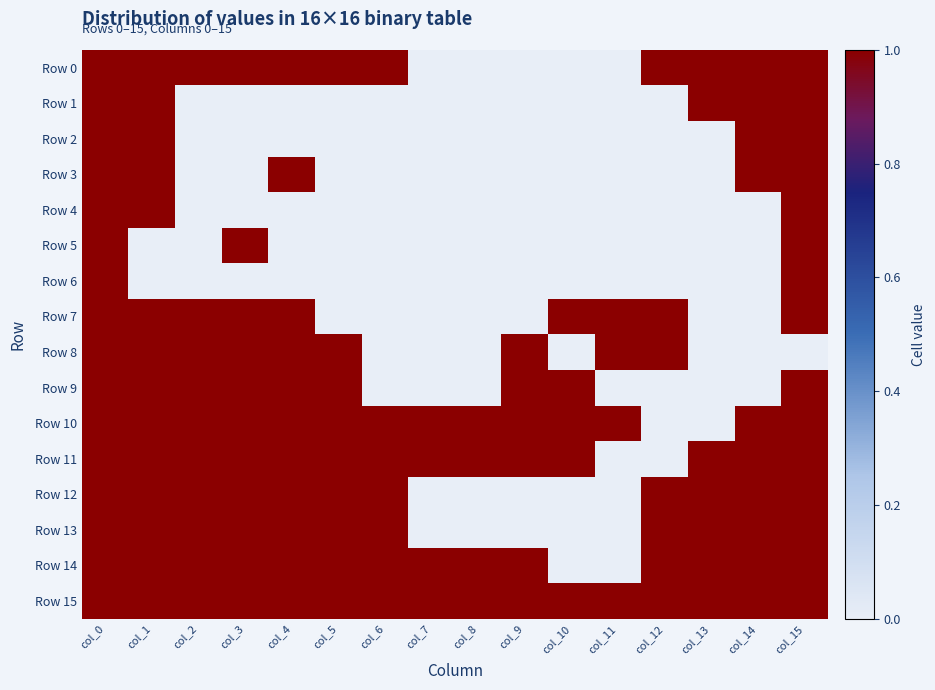

Rank the series at col_3 from lowest to highest value.

Row 1, Row 2, Row 3, Row 4, Row 6, Row 0, Row 5, Row 7, Row 8, Row 9, Row 10, Row 11, Row 12, Row 13, Row 14, Row 15